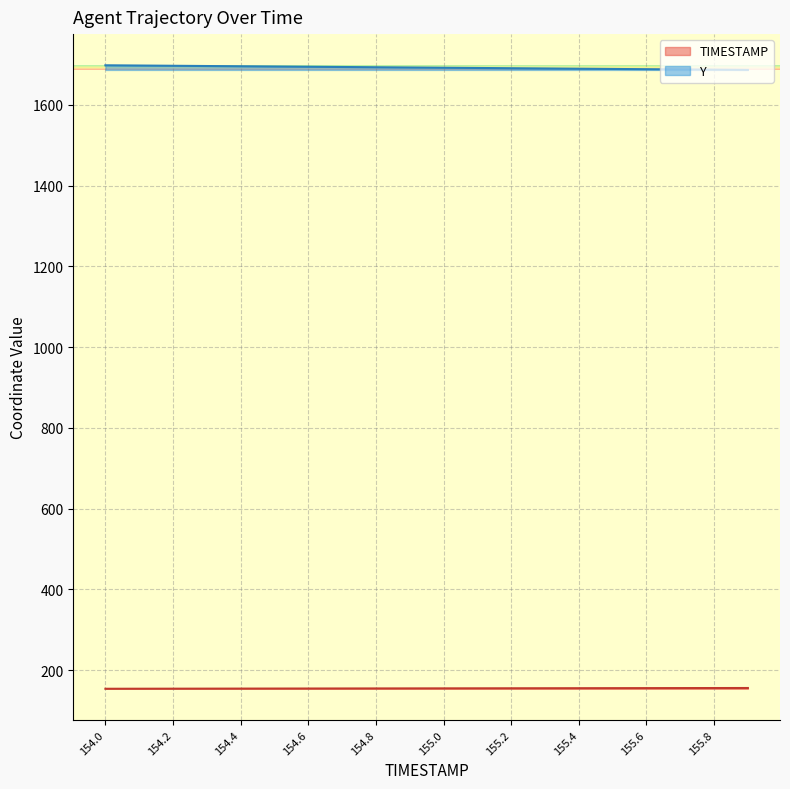

How many data points in Y are less than 1692?

10